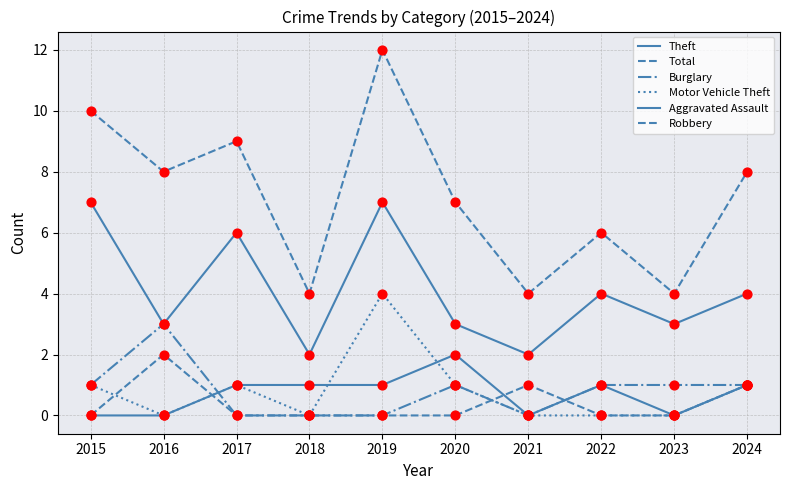

How many lines are shown in the chart?

6